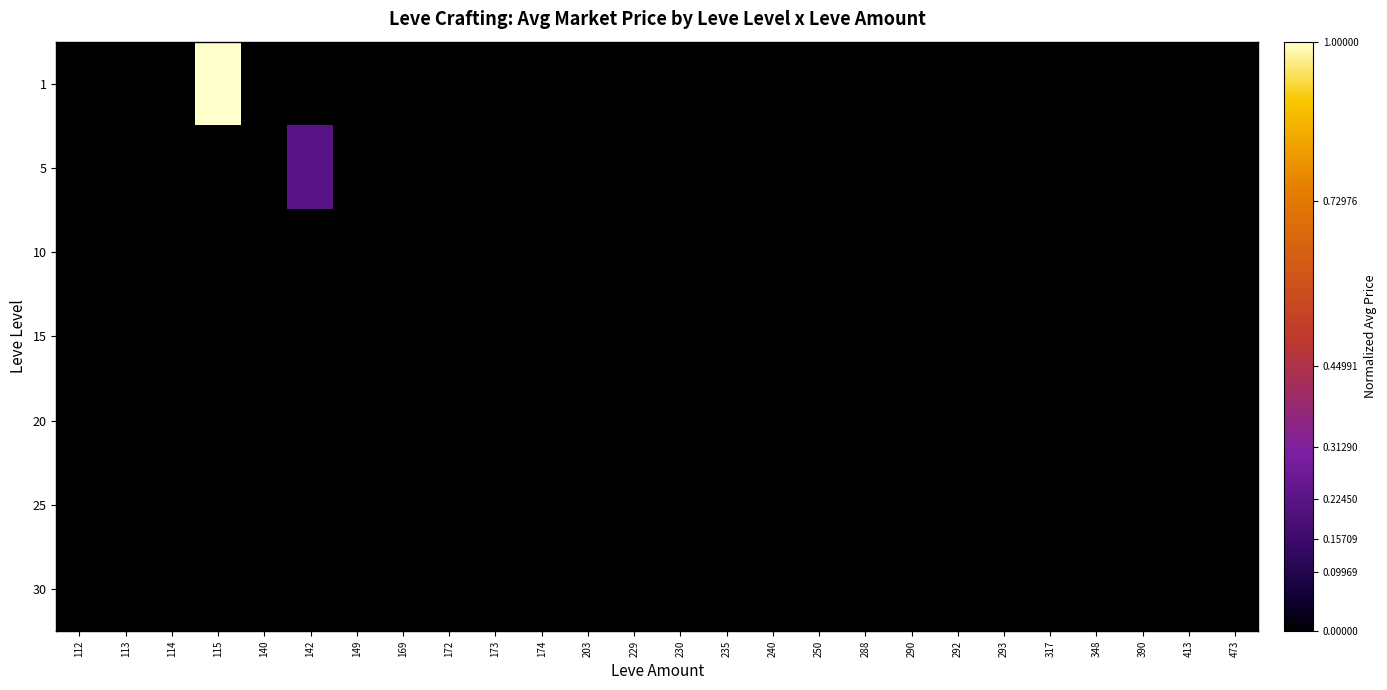

Rank the series at 390 from lowest to highest value.

1, 5, 10, 15, 20, 25, 30